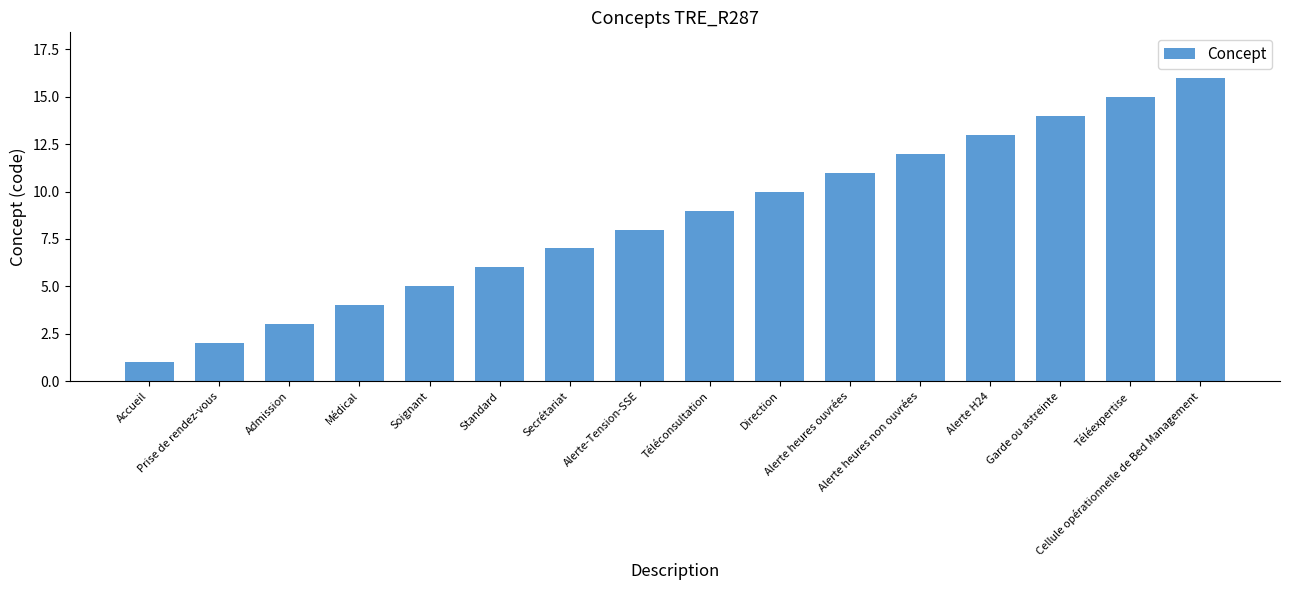

The chart shows a value of 4 at Médical. True or false?

True